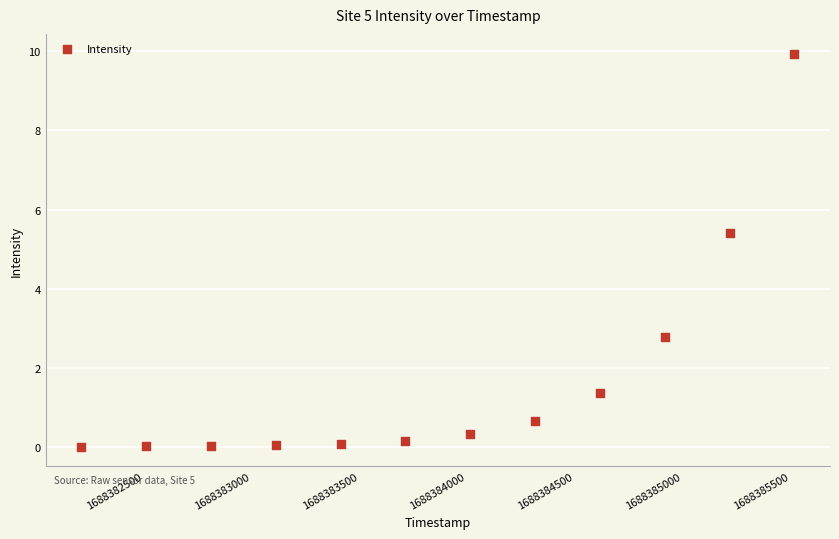

What Y value in the scatter plot is closest to 4?

2.8